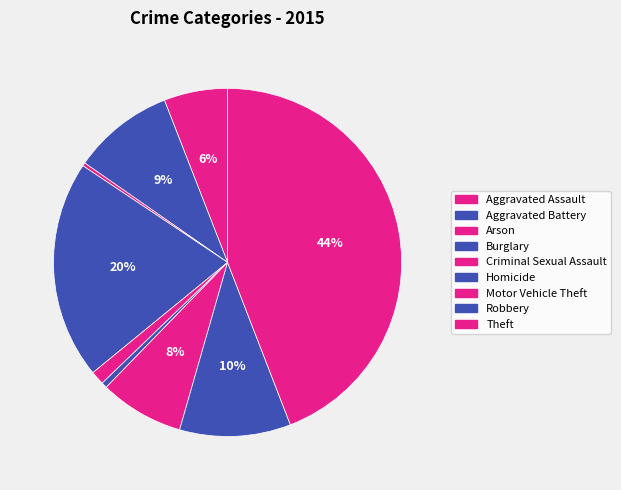

The Homicide slice represents 11% of the pie. True or false?

False